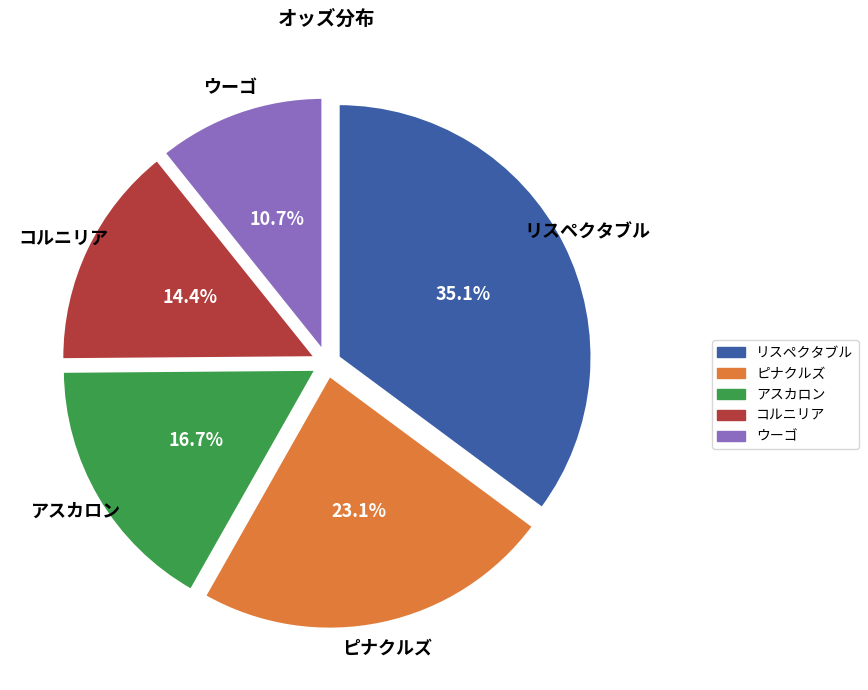

Is there a majority slice in this chart?

No